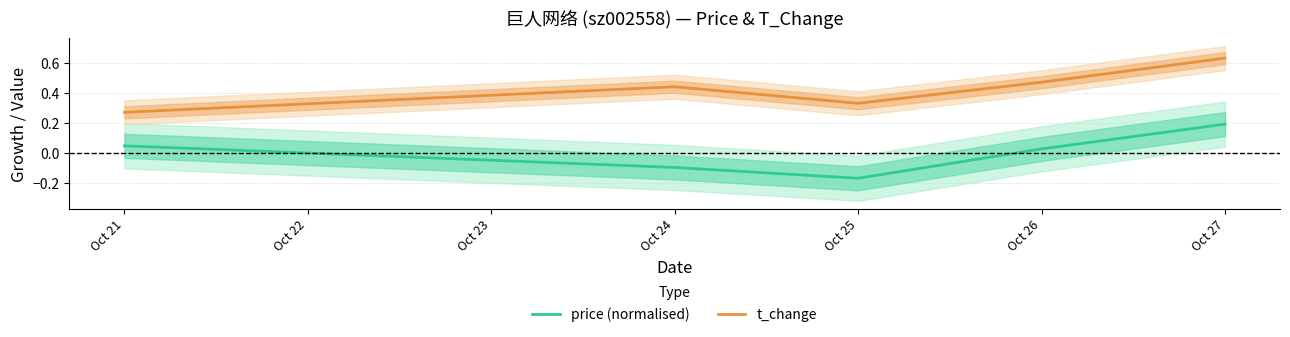

At which label does price (normalised) first exceed 0?

Oct 21